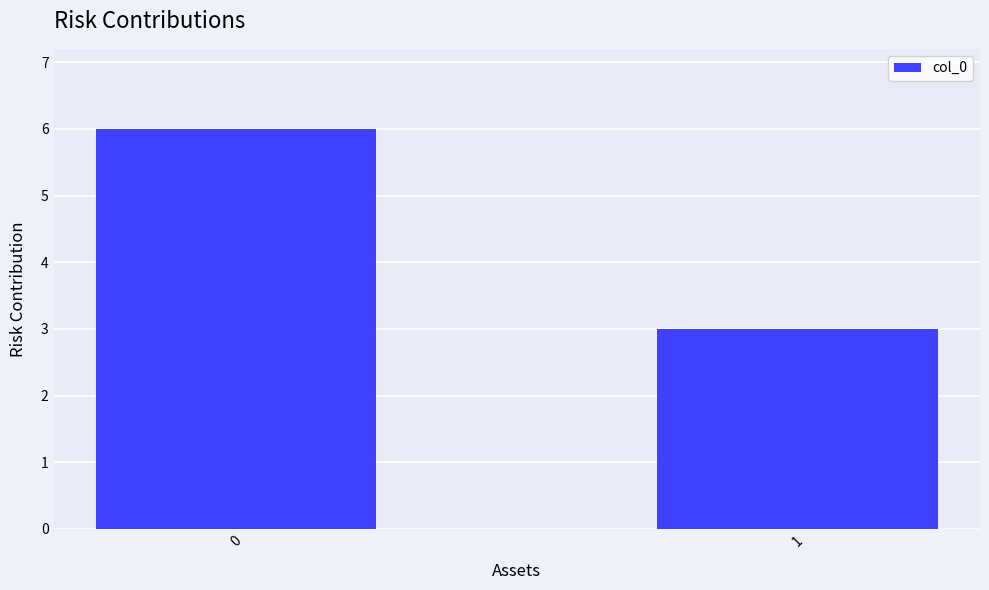

What is the value of the 2nd bar from the left?

3